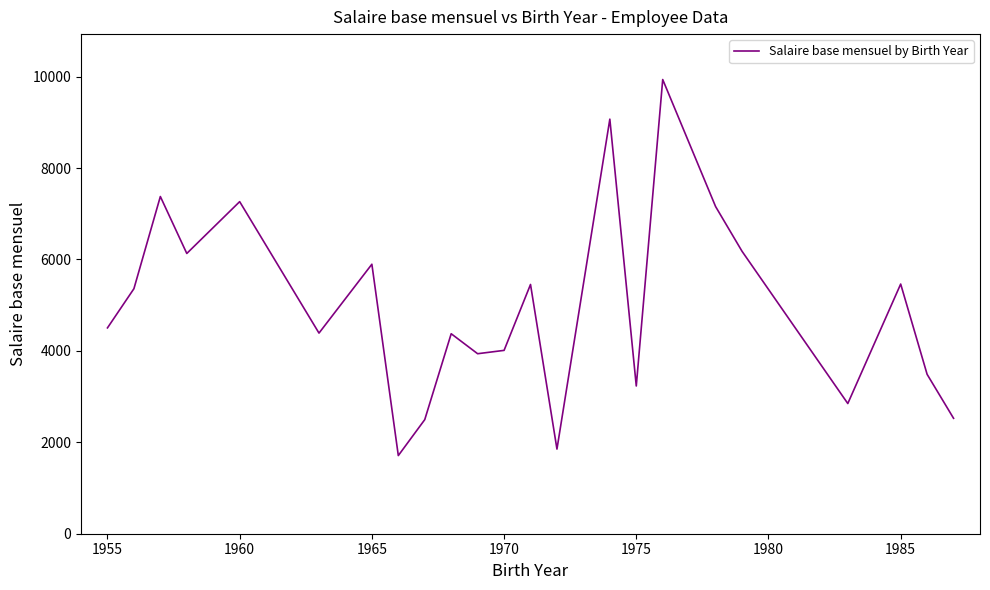

Is this an area chart (filled region under the line)?

No